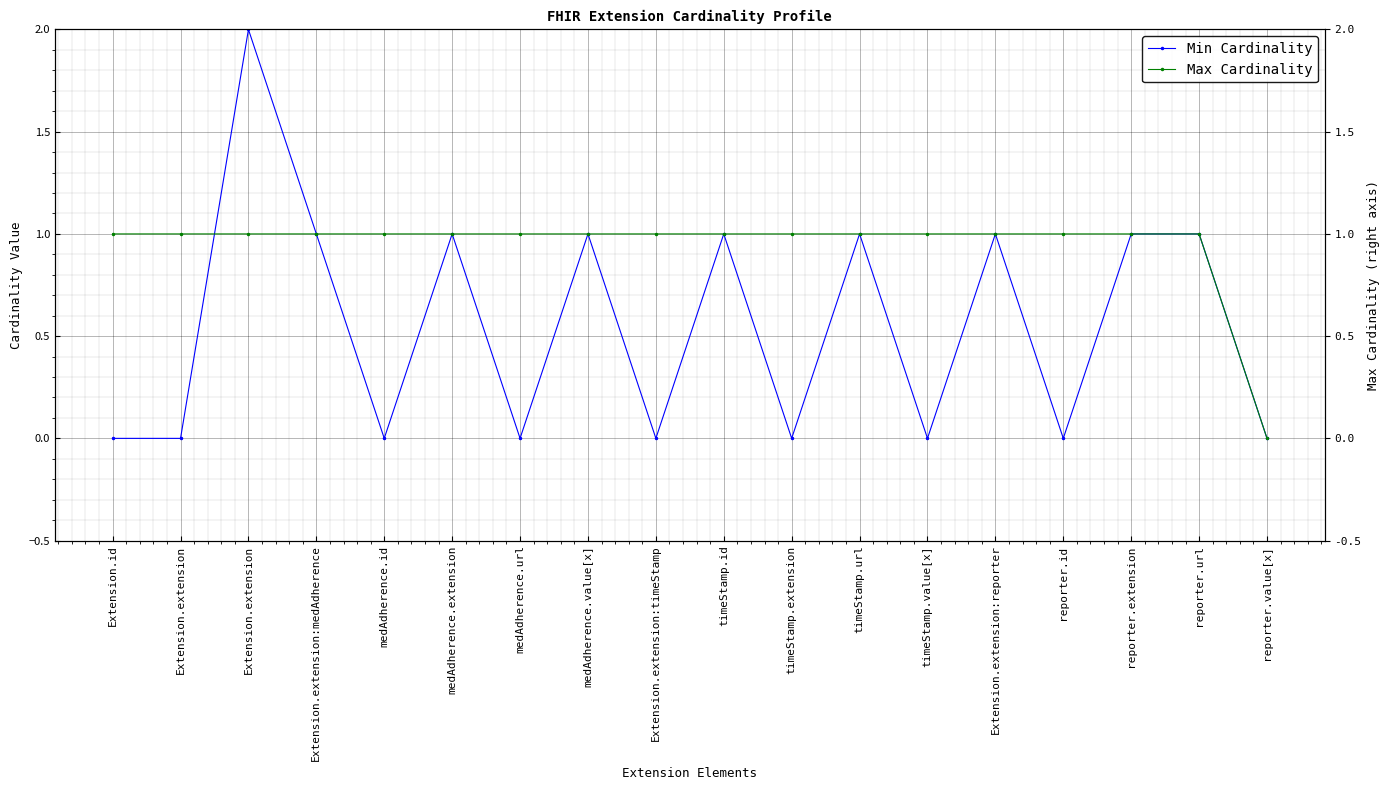

Rank the series by their average value, from lowest to highest.

Min Cardinality, Max Cardinality